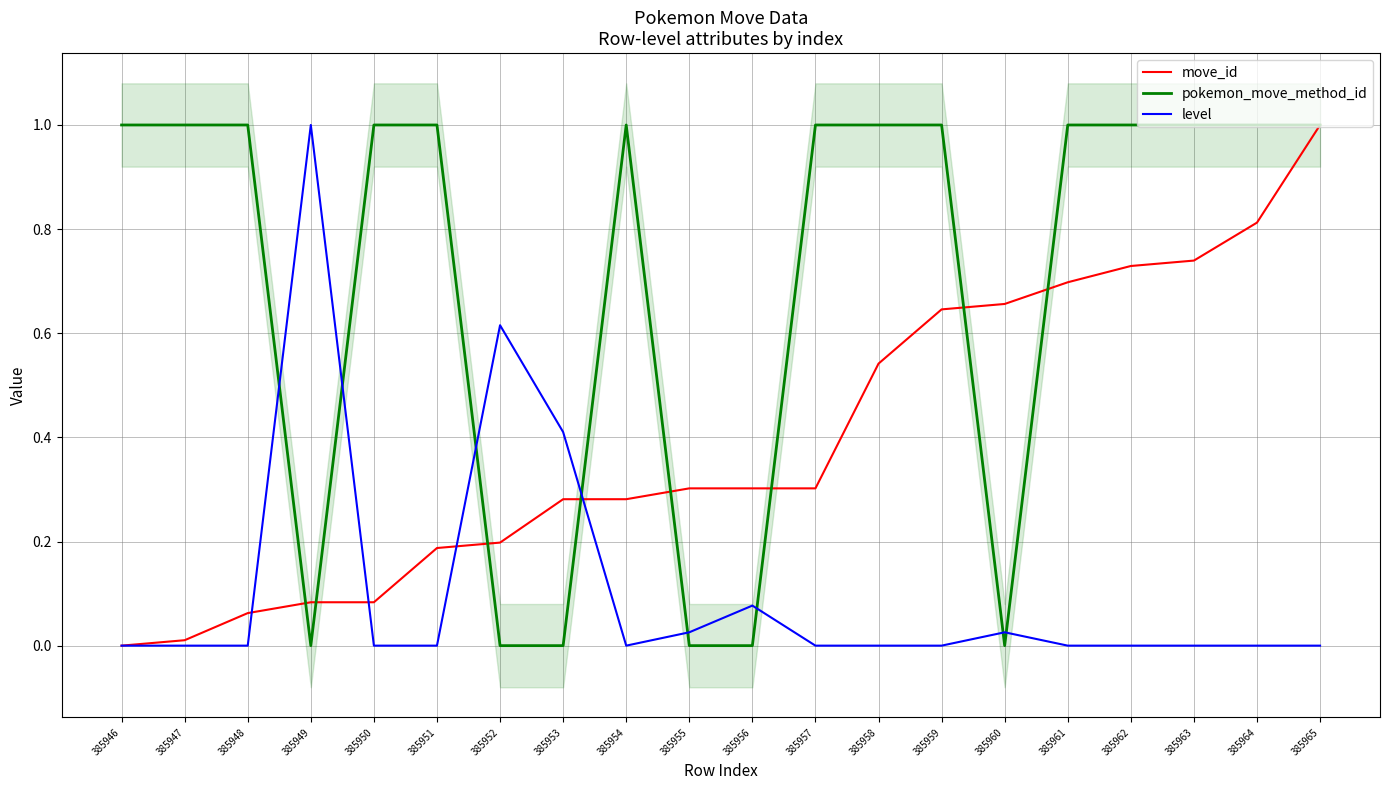

What is the difference between the move_id values at 385957 and 385949?

0.2